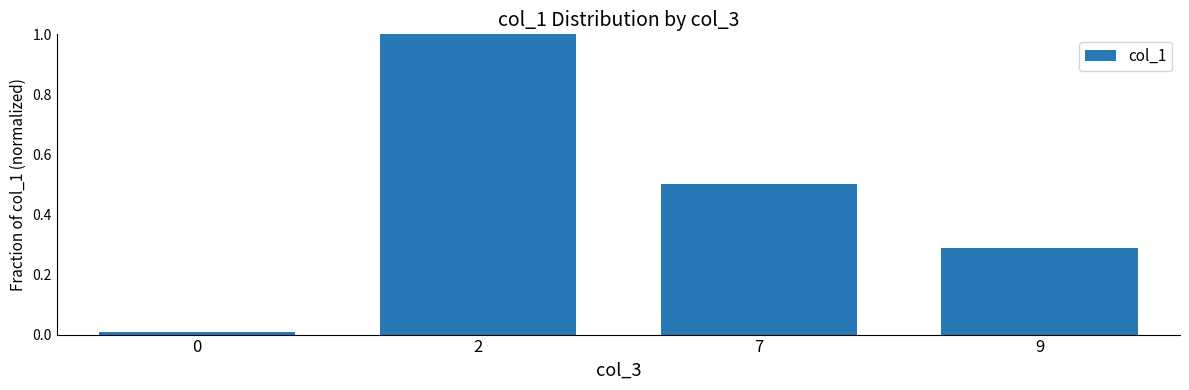

What is the difference between the values at 7 and 2?

0.5